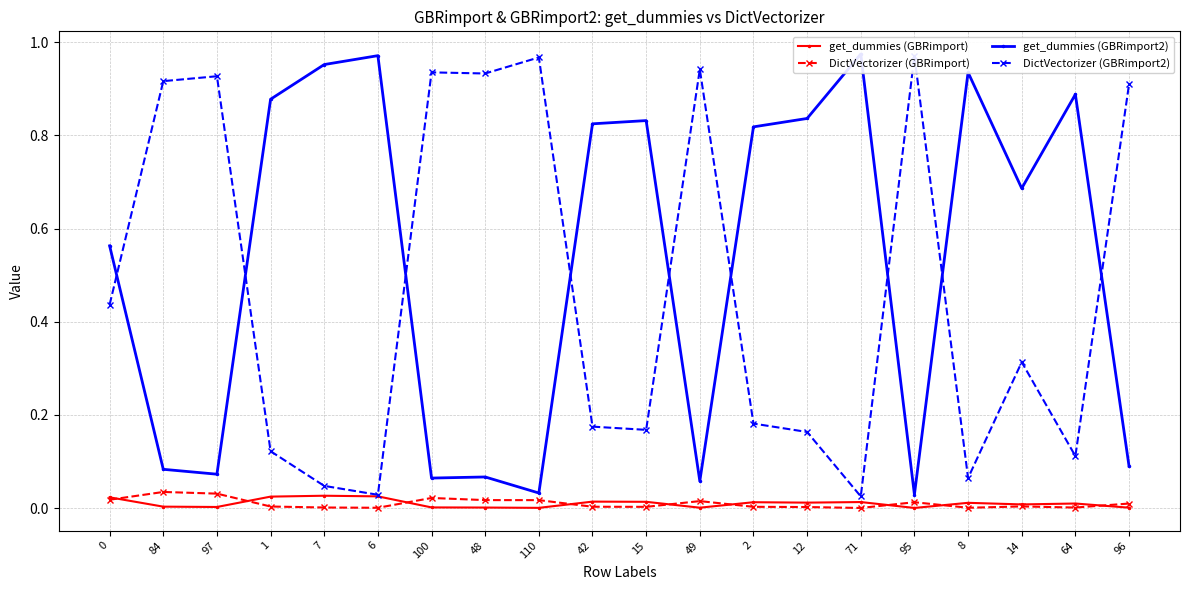

What is the sum of all DictVectorizer (GBRimport) values?

0.2